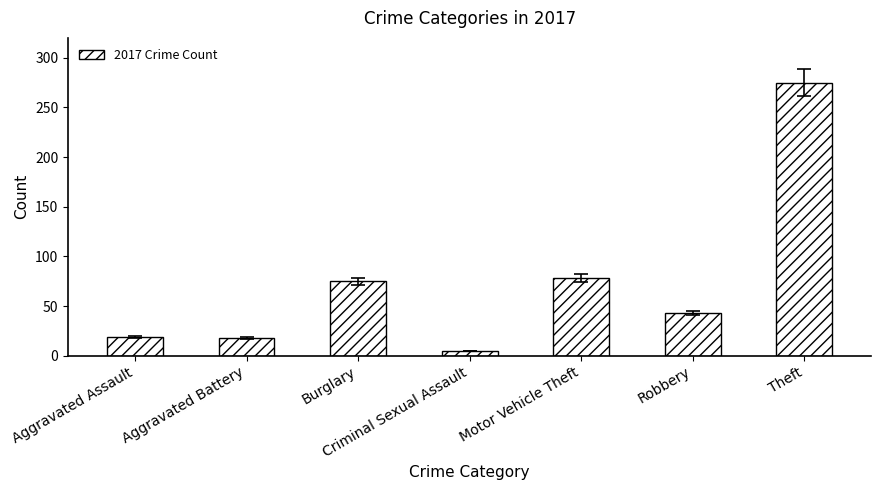

What is the label of the 7th bar from the left?

Theft